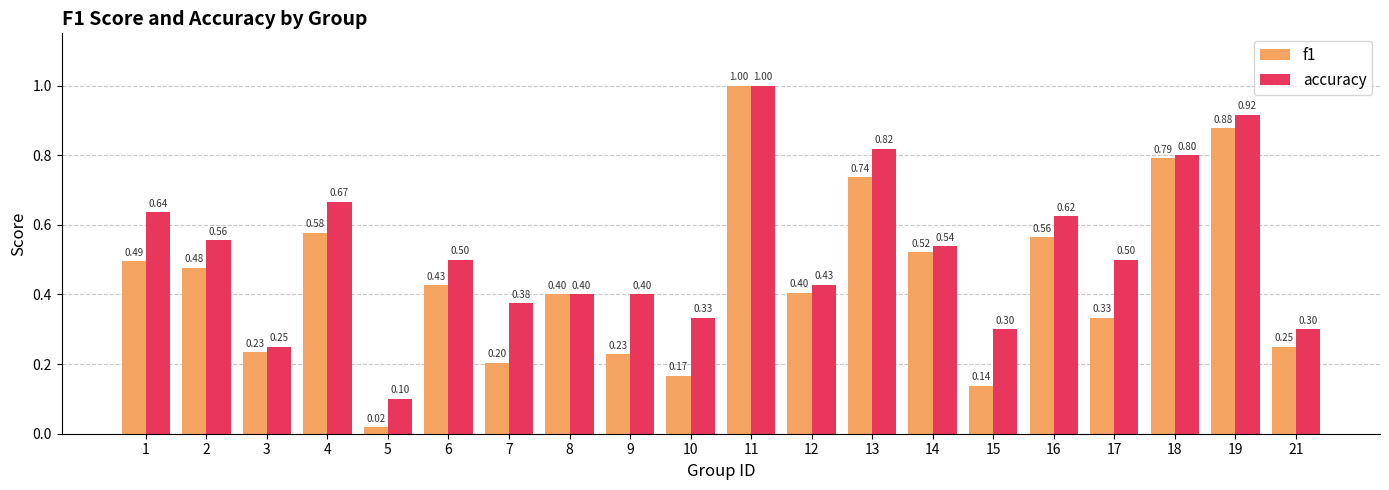

At which category is the sum across all series the highest?

11